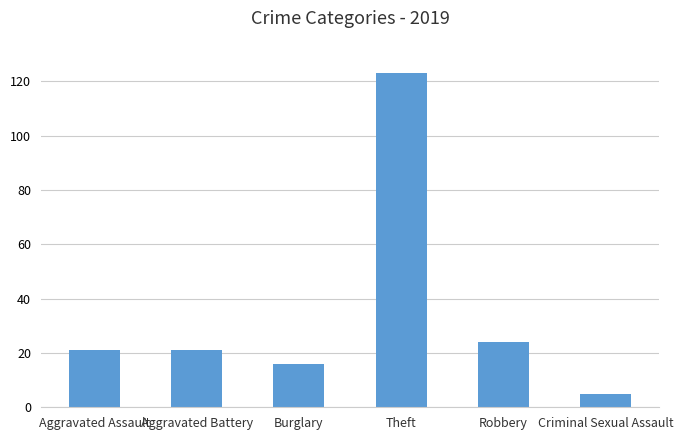

Is it true that the value at Criminal Sexual Assault is 5?

True